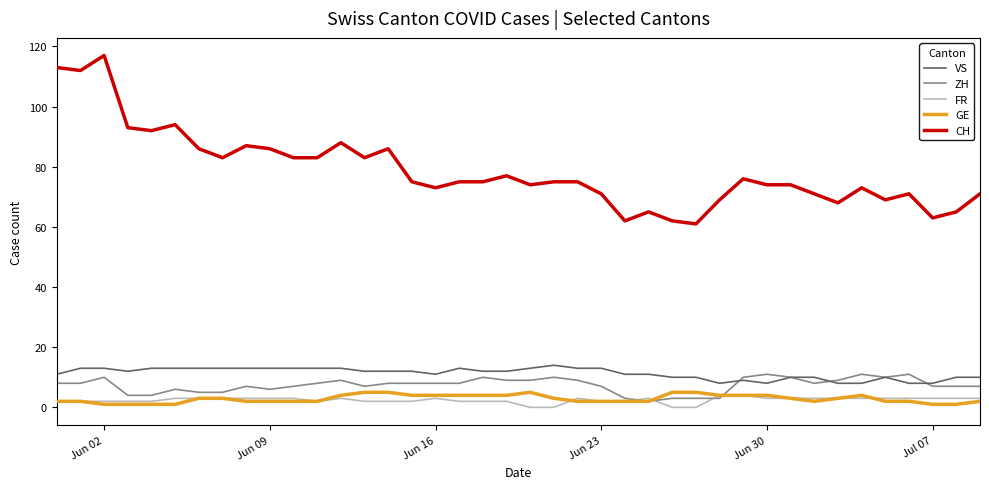

True or false: CH and GE intersect in this chart.

False